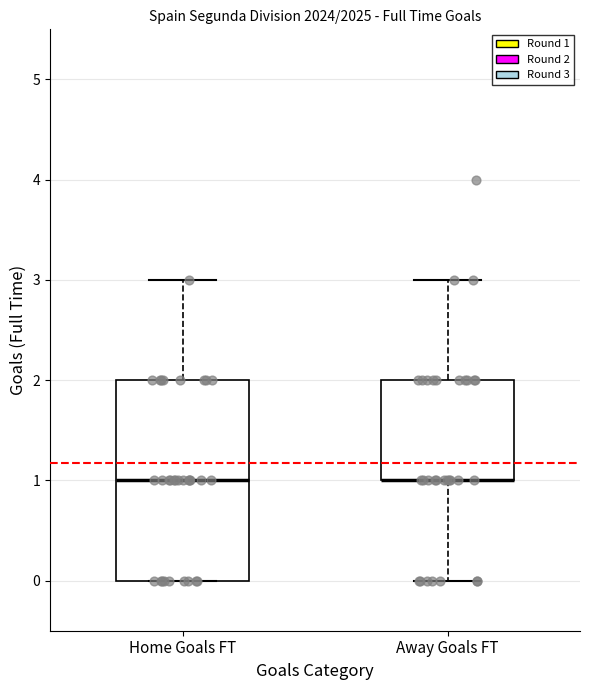

Reading left to right, transcribe this box plot: for each box, give where its median line is, the range the box spans, and where its two whiskers end, as read against the y-axis. The values are not printed on the chart, so give them approximately, as read against the axis.

Home Goals FT: median 1, box 0 to 2, whiskers 0 to 3
Away Goals FT: median 1 (drawn on the box's lower edge), box 1 to 2, whiskers 0 to 3